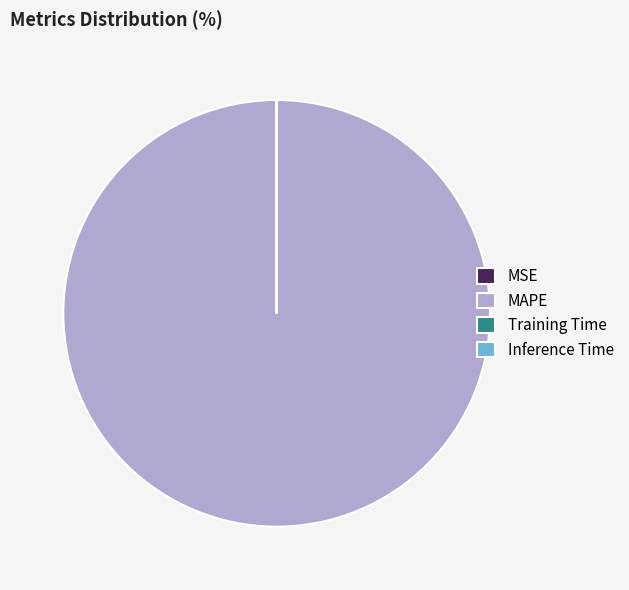

What is the majority slice?

MAPE